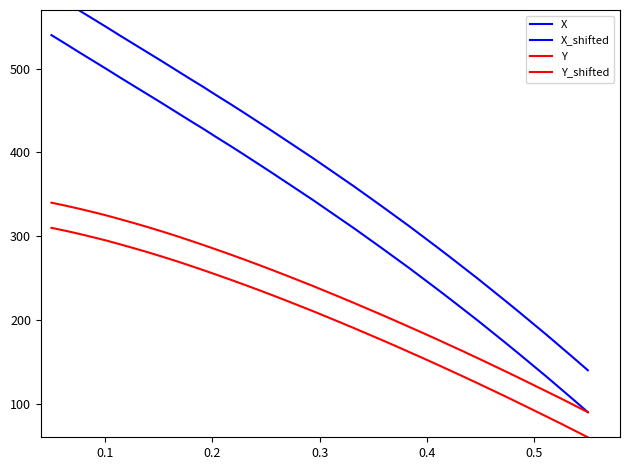

True or false: Y and Y_shifted intersect in this chart.

False